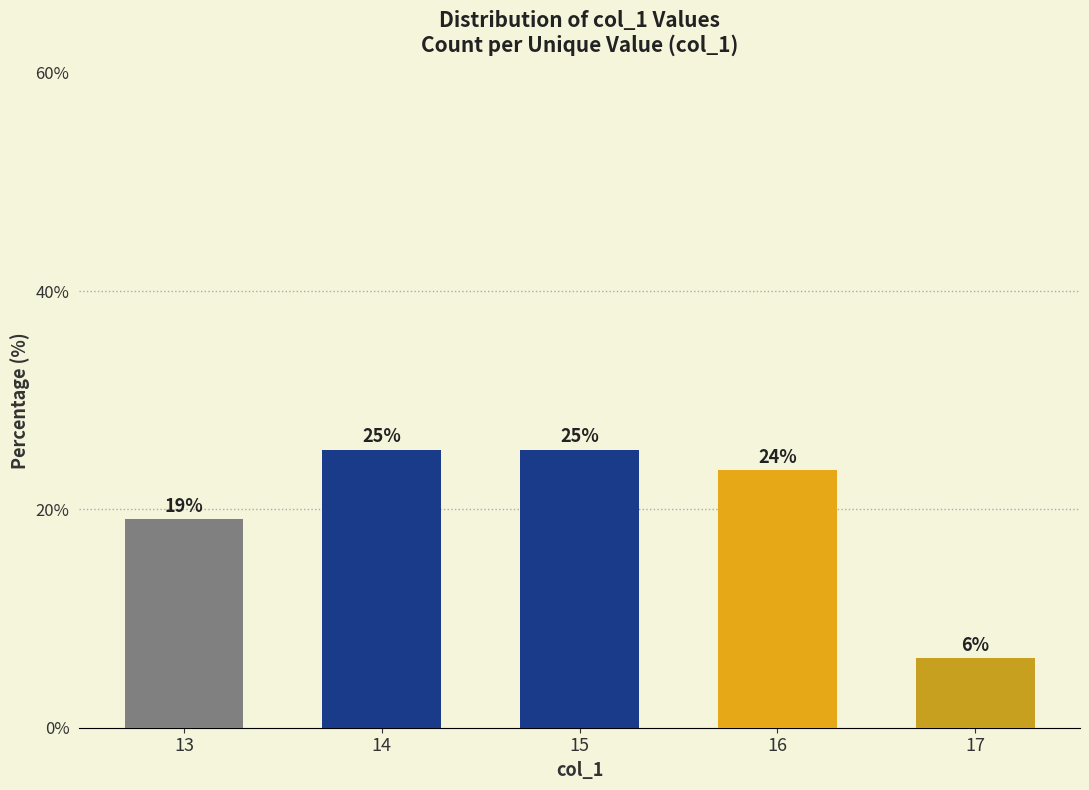

How many bars are there in total?

5